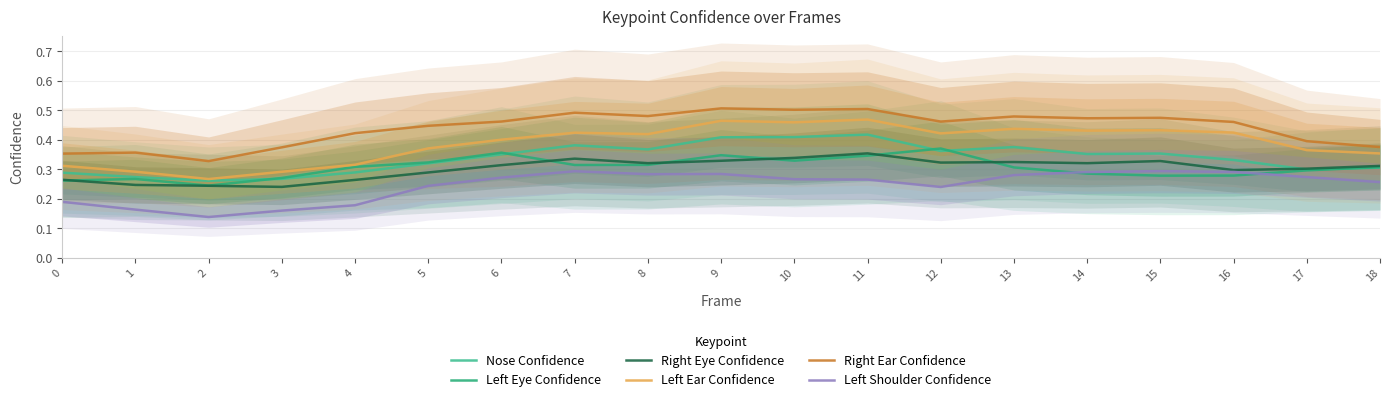

True or false: Right Ear Confidence has a value of 0.7 at 10.

False